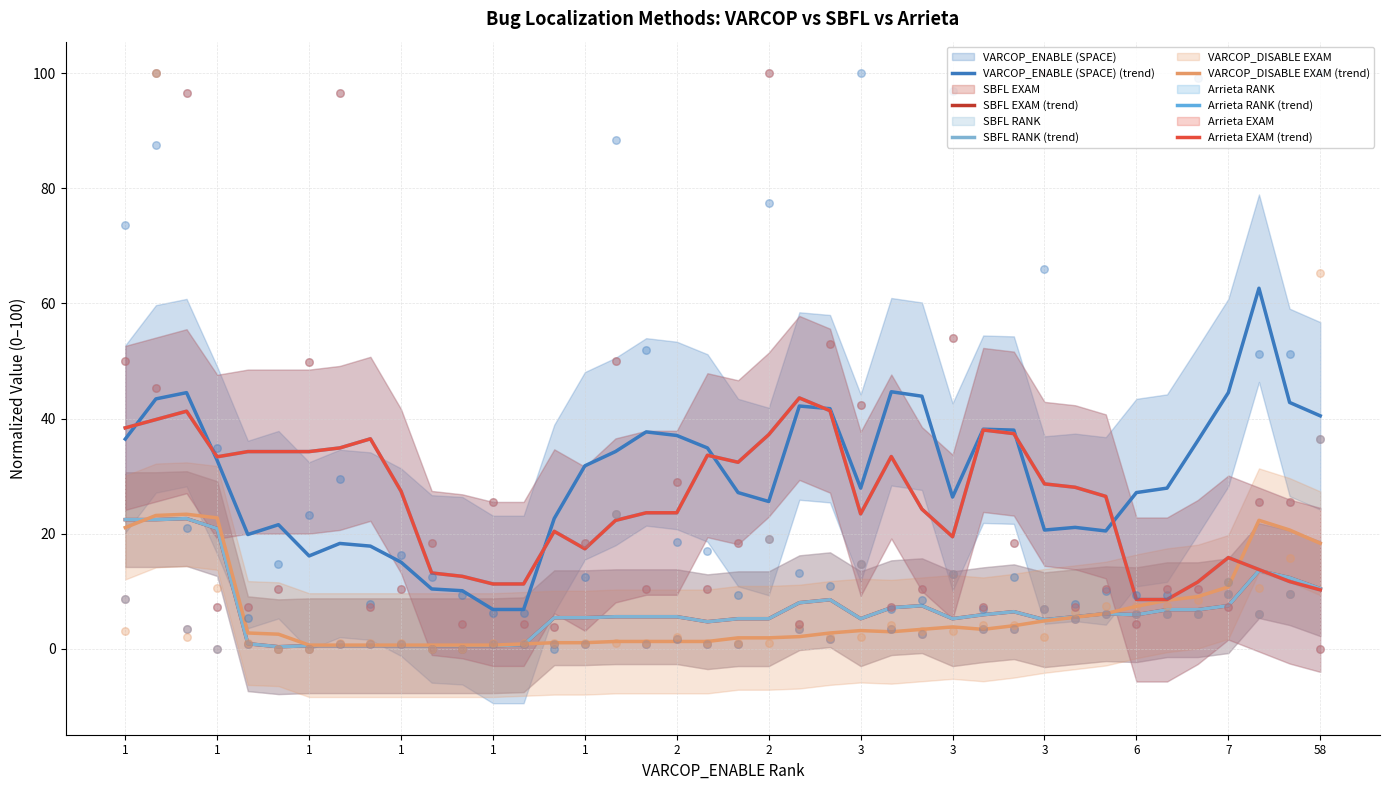

Which series has the largest total across all categories?

VARCOP_ENABLE (SPACE) (trend)